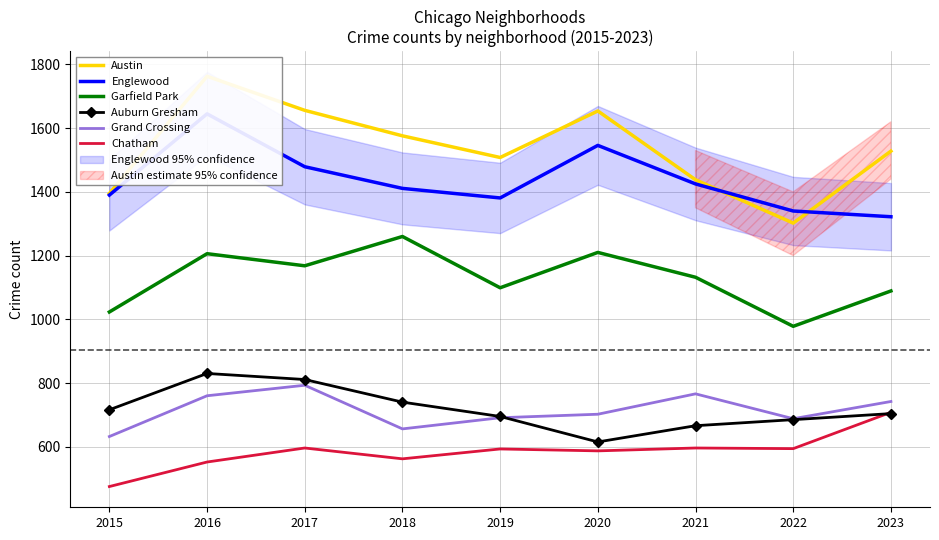

At which category does Chatham reach its first local valley?

2018